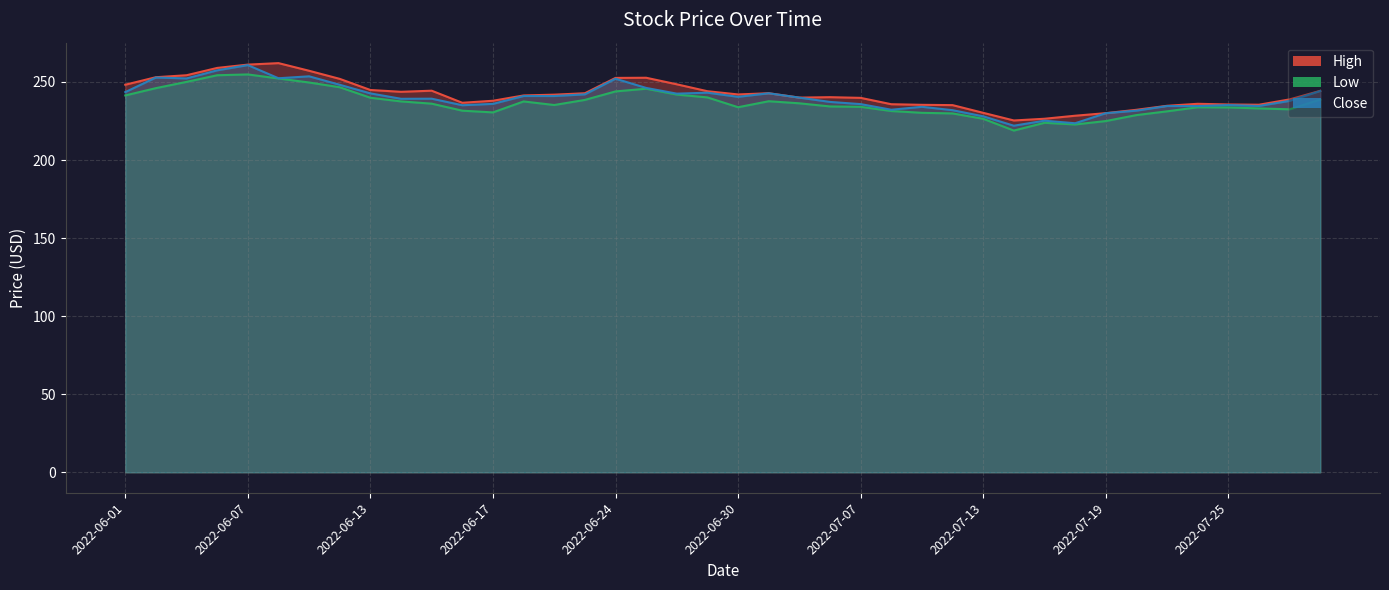

The Close series shows 234.6 at 2022-07-26. True or false?

True